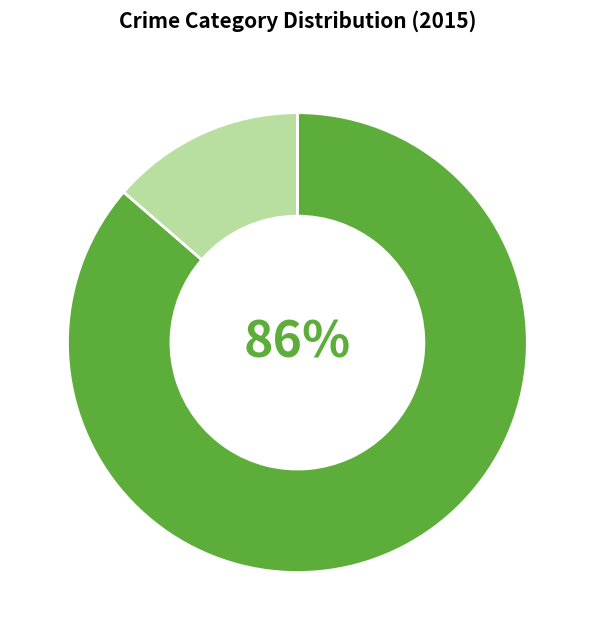

How many segments does this pie chart have?

2